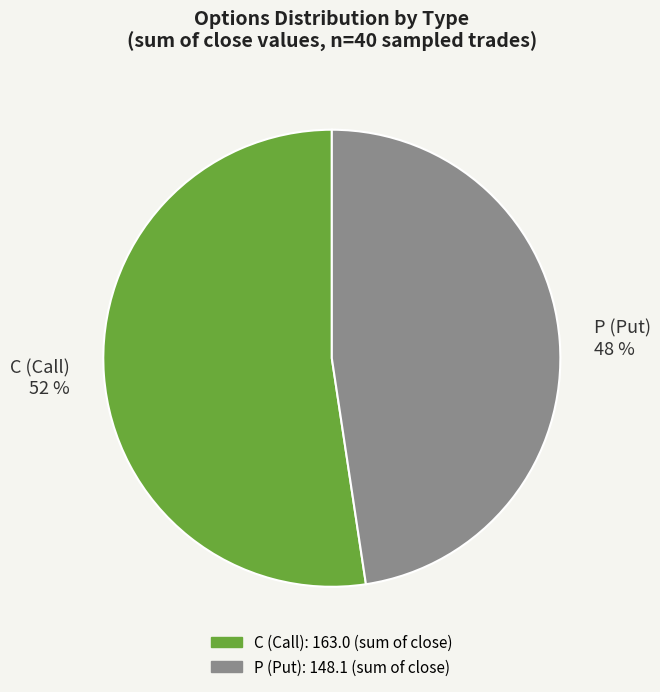

Is the sum of C (Call) 52 % and P (Put) 48 % greater than half?

Yes